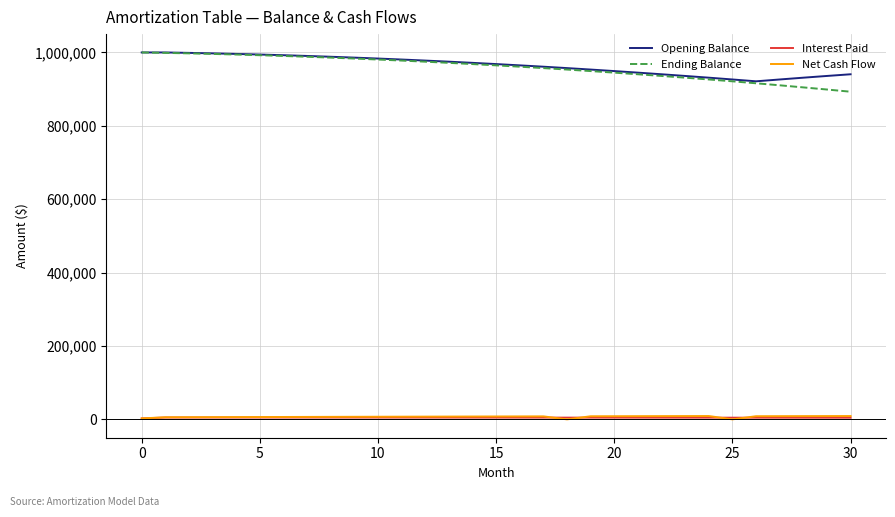

Which series has the widest spread of values?

Ending Balance